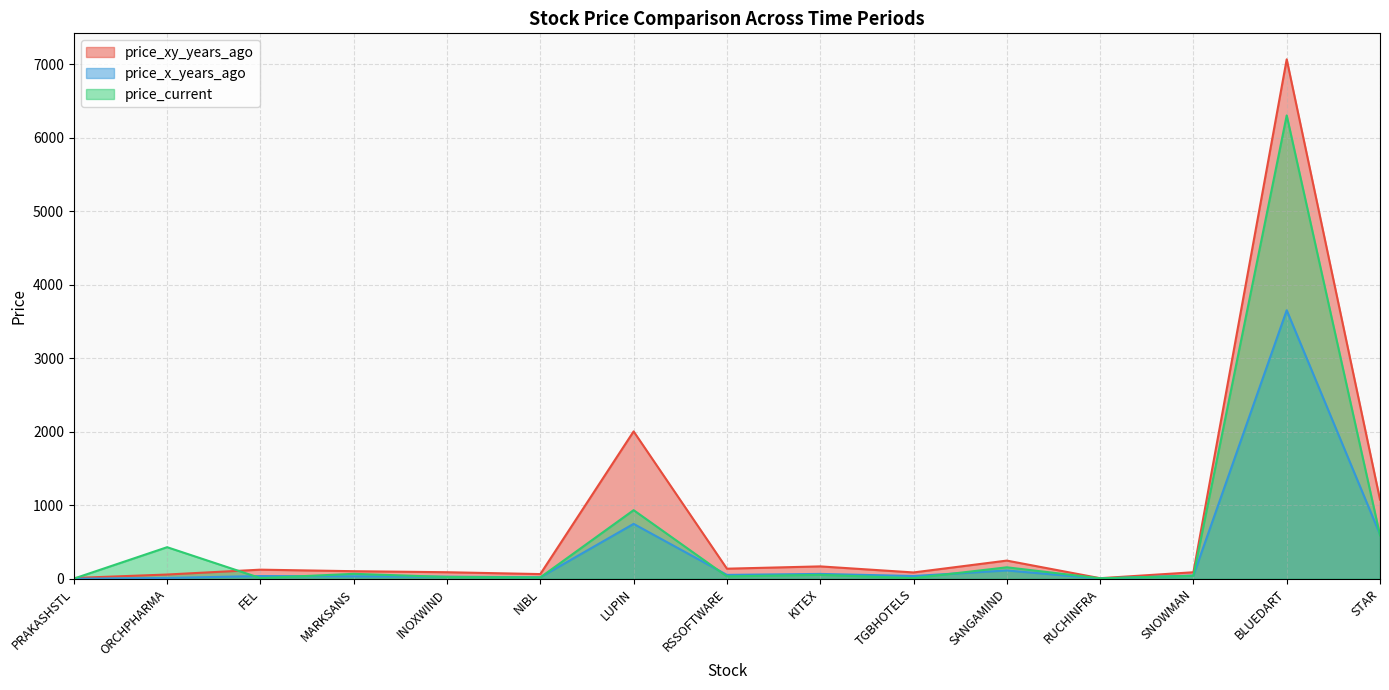

Which has a higher value, MARKSANS or INOXWIND?

MARKSANS